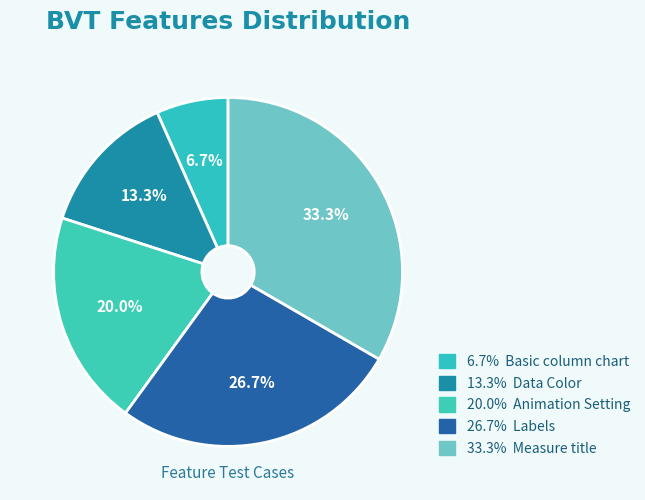

Count the number of slices in the pie.

5